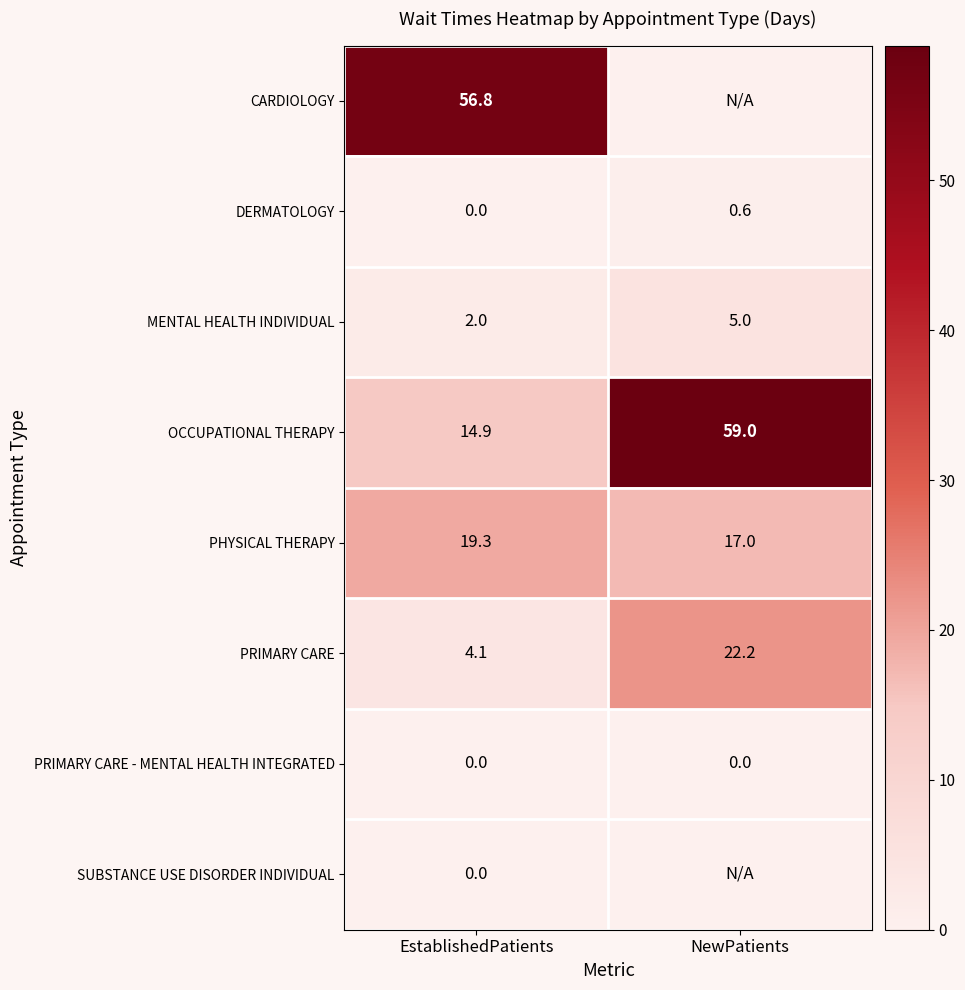

What is the total value across all series at EstablishedPatients?

97.1